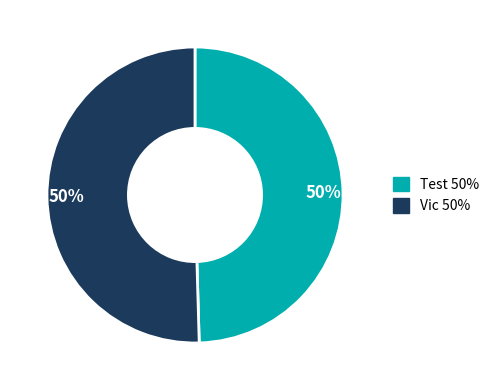

To the nearest percent, what is the average slice percentage?

50%